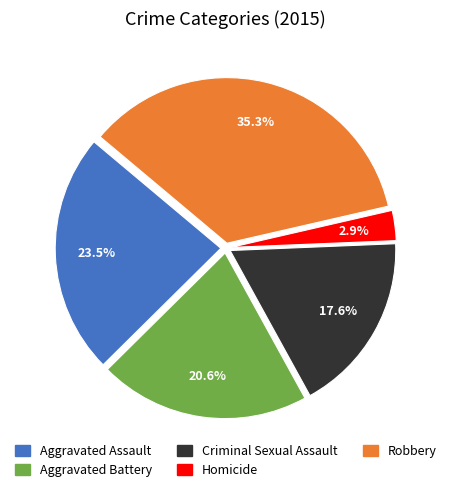

Count the number of slices in the pie.

5